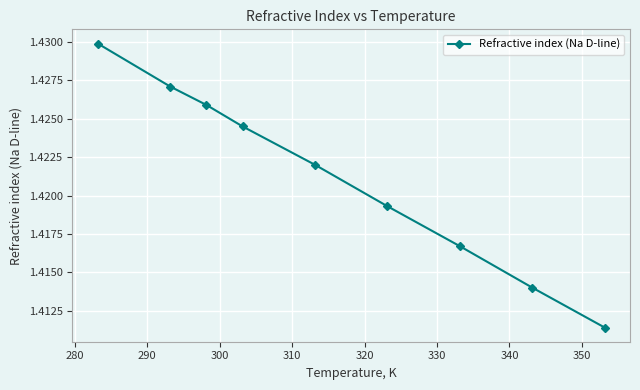

True or false: the data has more than 0 interior local peaks.

False